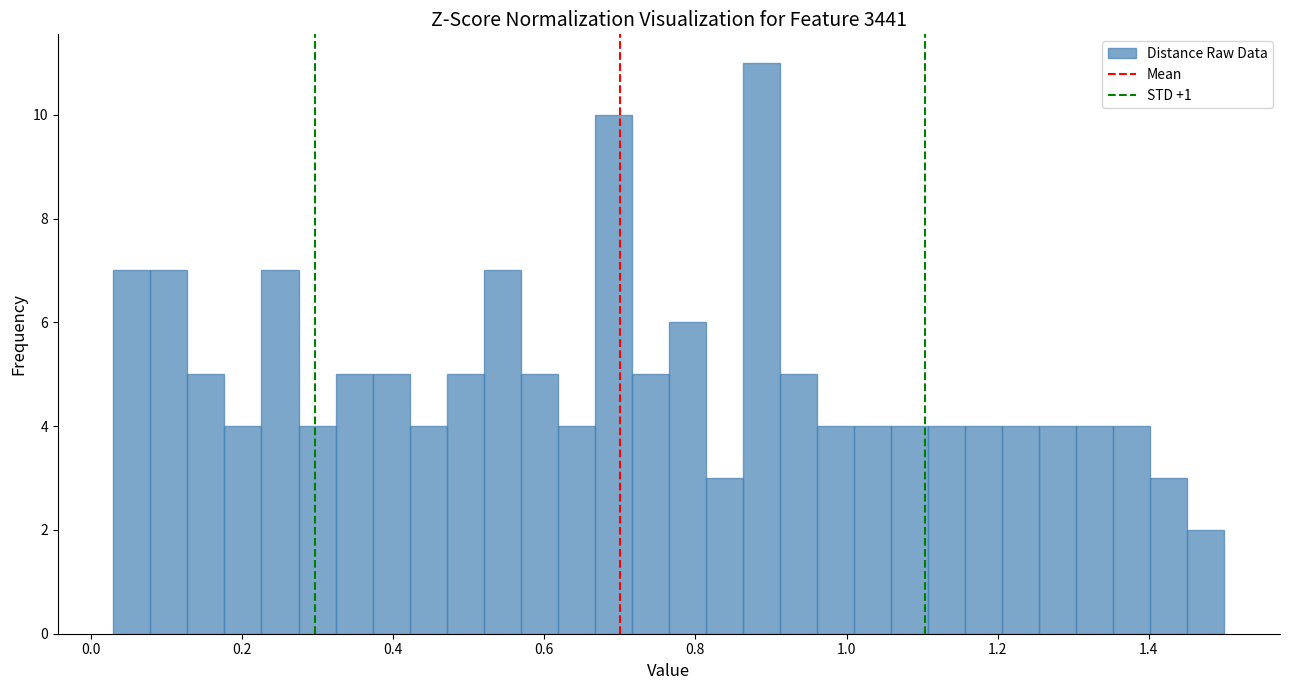

Read against the x-axis, roughly where is the centre of the tallest bar?

0.88